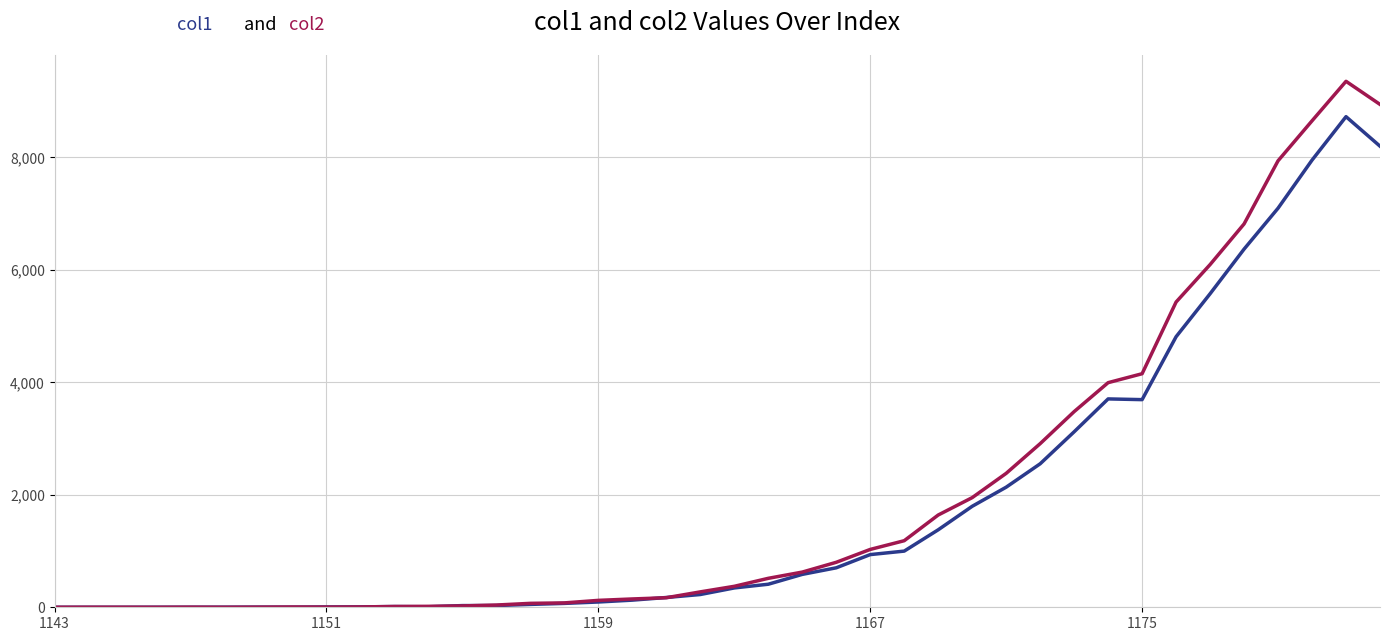

What is the greatest value displayed?

9355